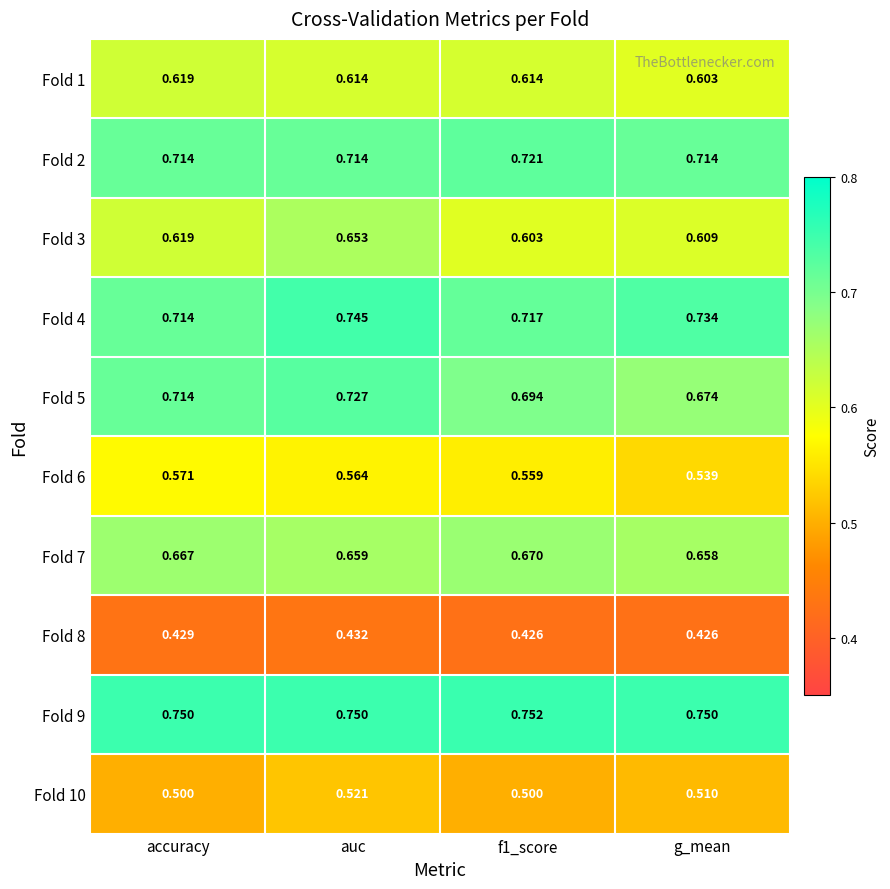

Is the value of Fold 3 at auc greater than the value of Fold 8 at f1_score?

Yes